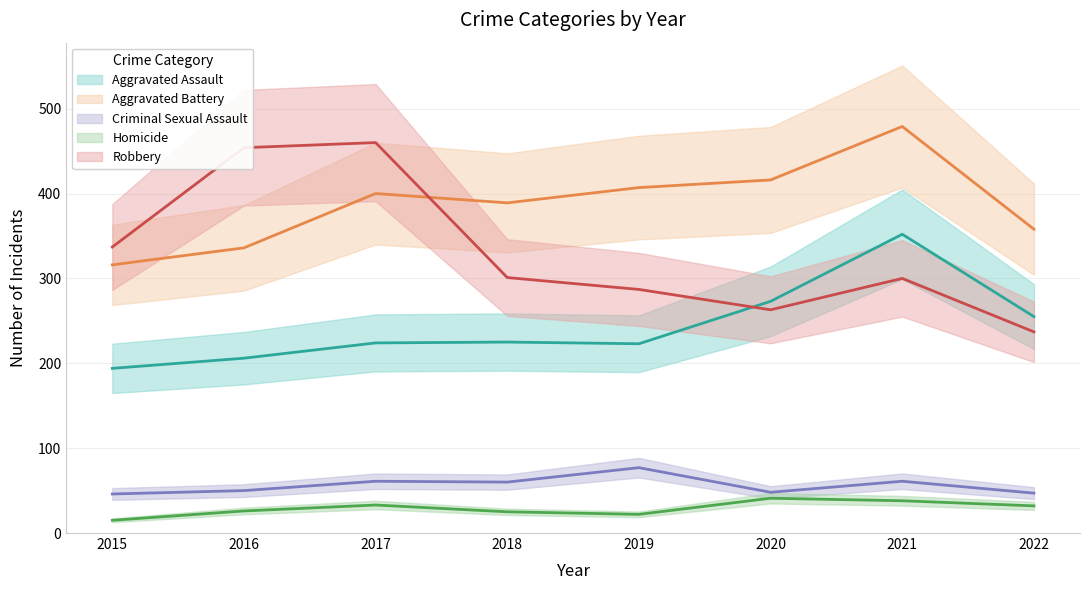

How many interior local valleys does the Criminal Sexual Assault series have?

2